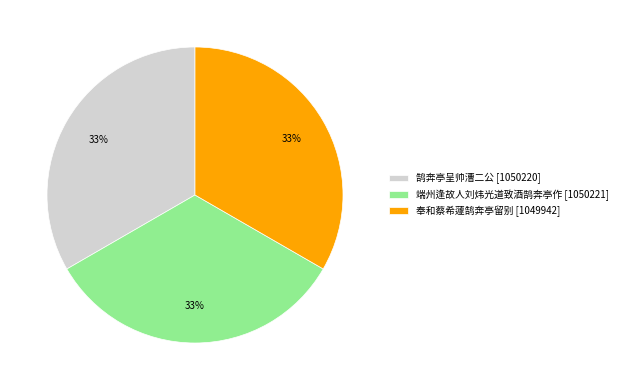

Does 端州逢故人刘炜光道致酒鹄奔亭作 account for over 50% of the chart?

No